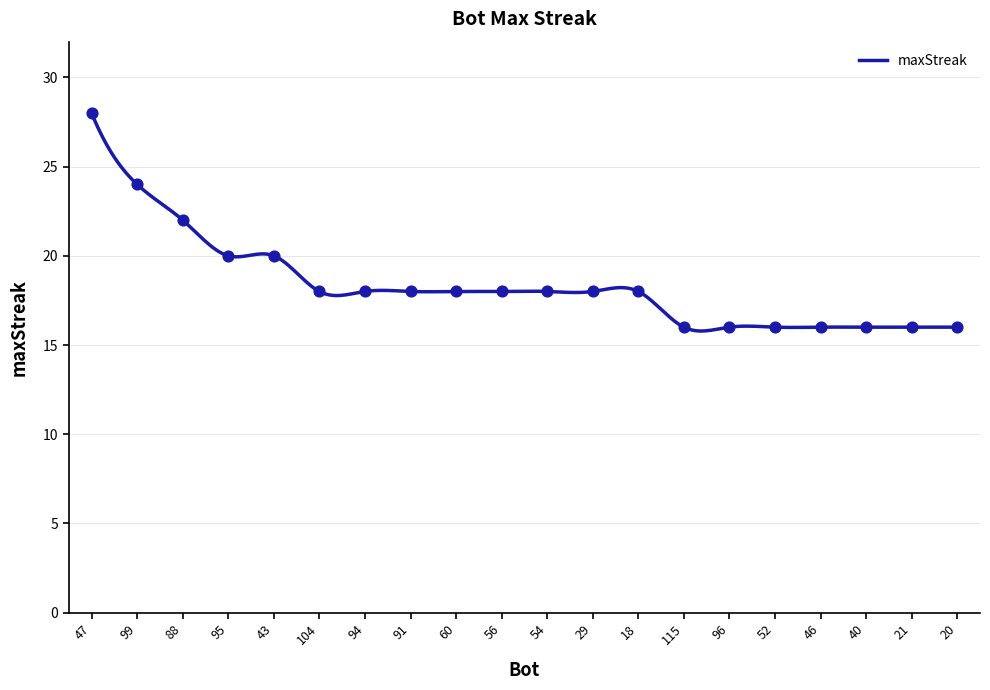

Between 52 and 95, which is larger?

95